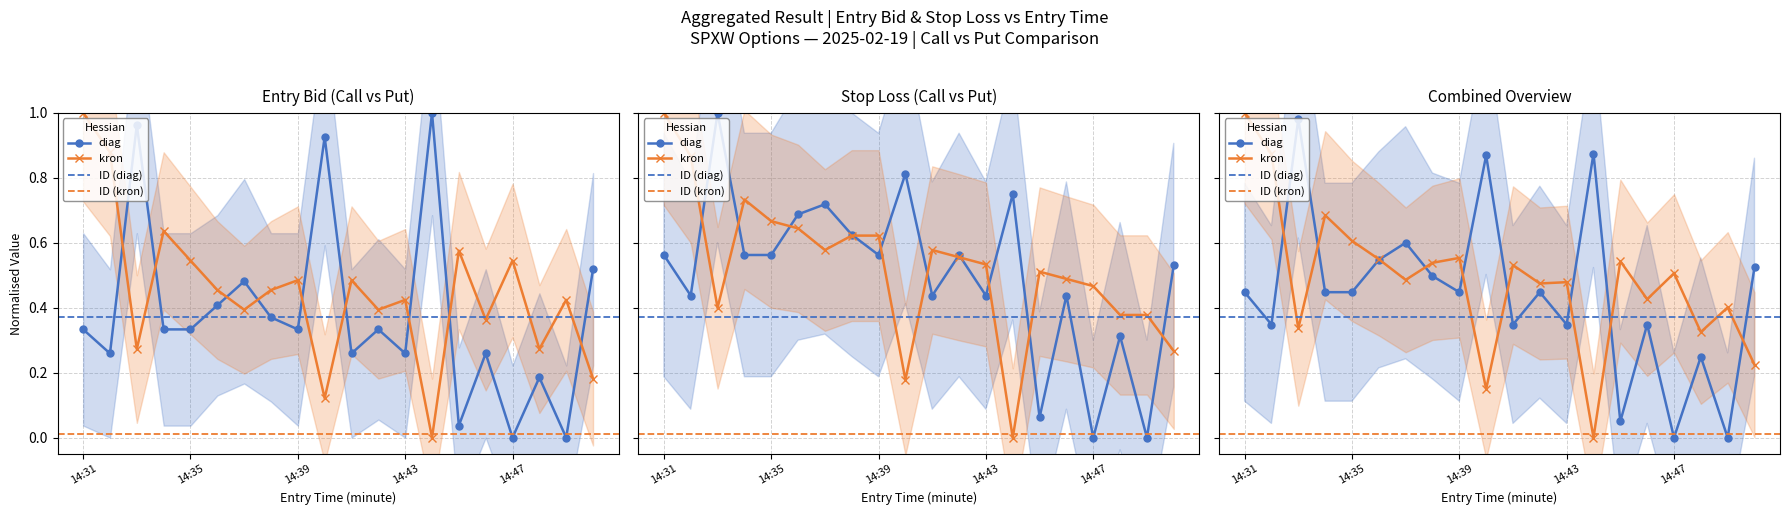

What is the difference between the maximum and minimum values in the sl_C series?

1.0